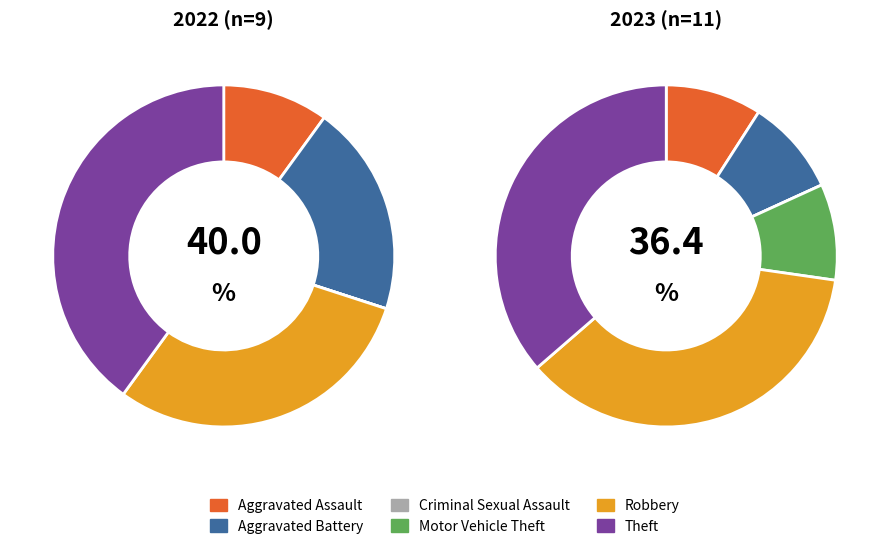

True or false: Robbery accounts for 41% of the total.

False